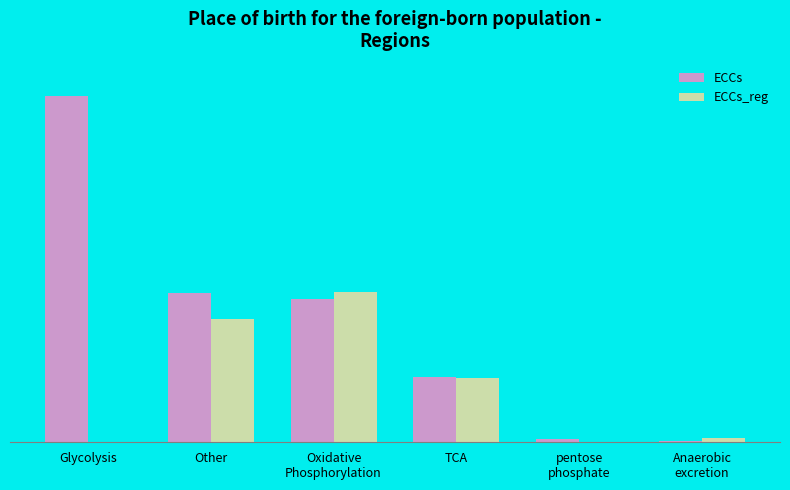

The ECCs series shows 0.5 at Oxidative
Phosphorylation. True or false?

False